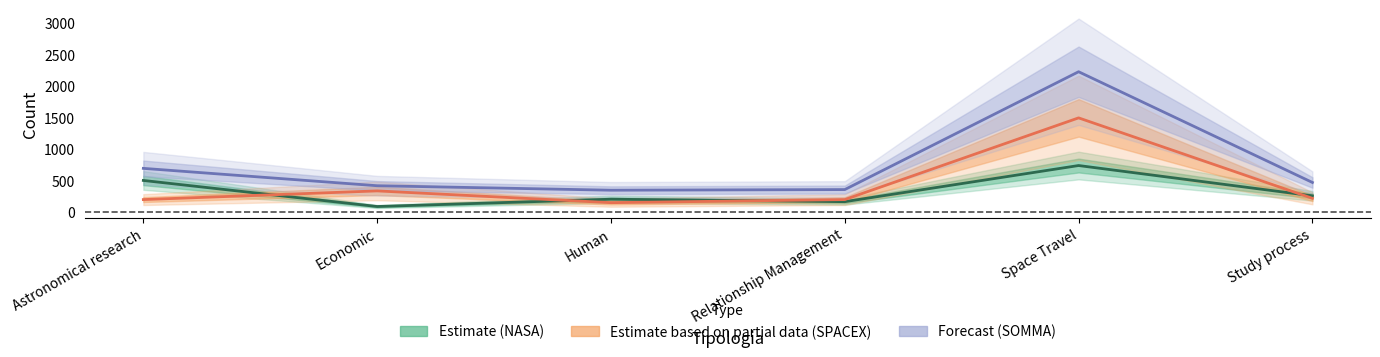

True or false: SOMMA and TOT NASA intersect in this chart.

False